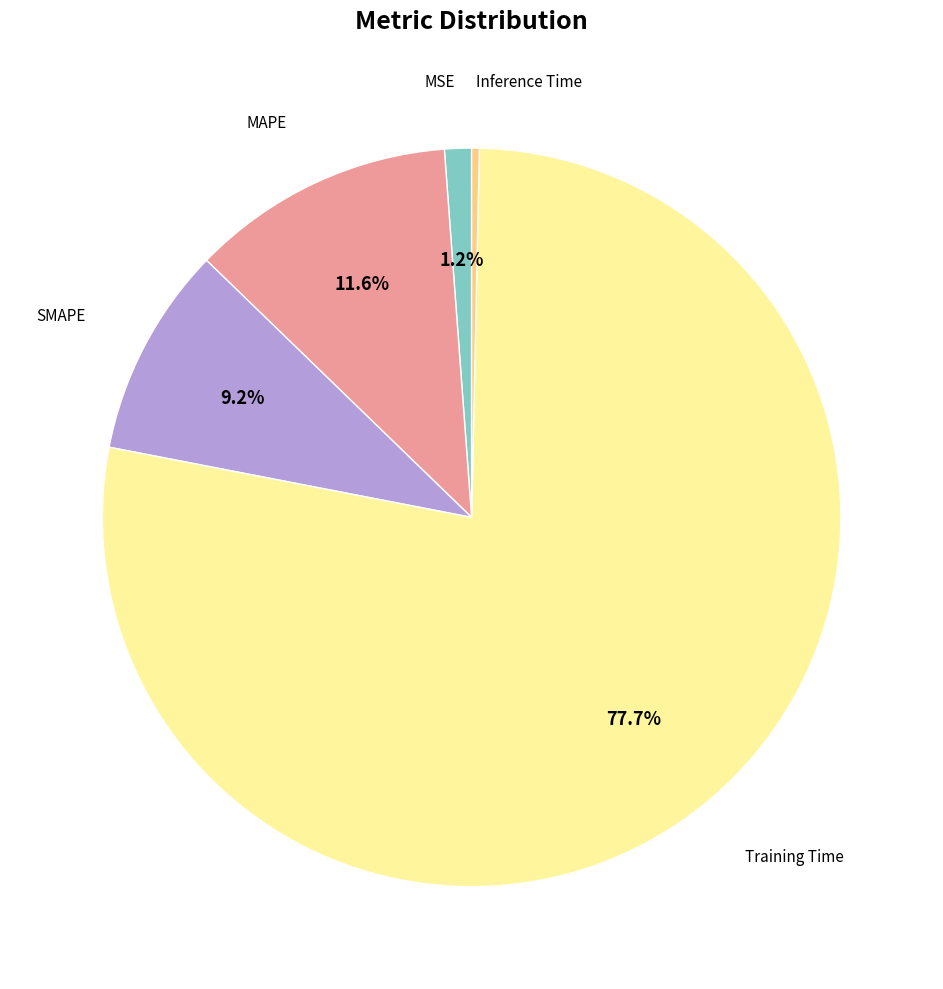

Is there any slice that represents more than half of the pie?

Yes